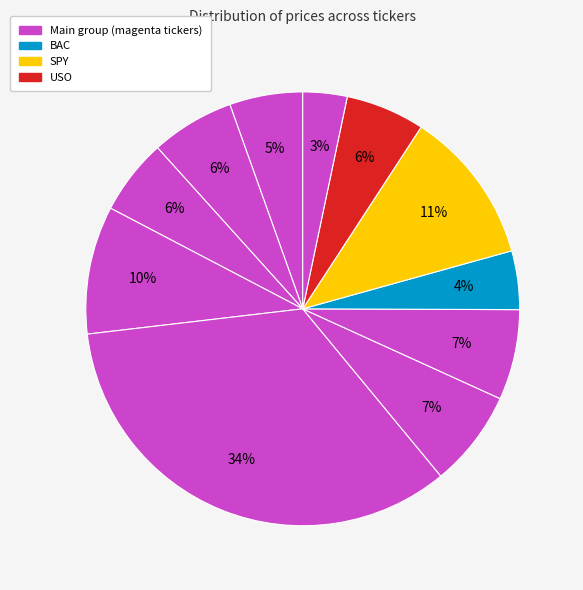

To the nearest percent, what is the difference between the largest and smallest slice percentages?

31%